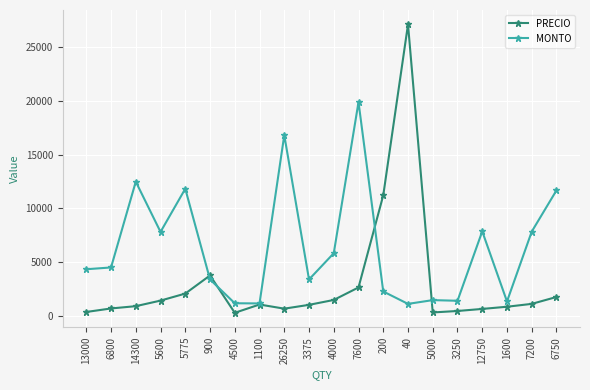

What is the approximate value of MONTO at 3250?

1376.0